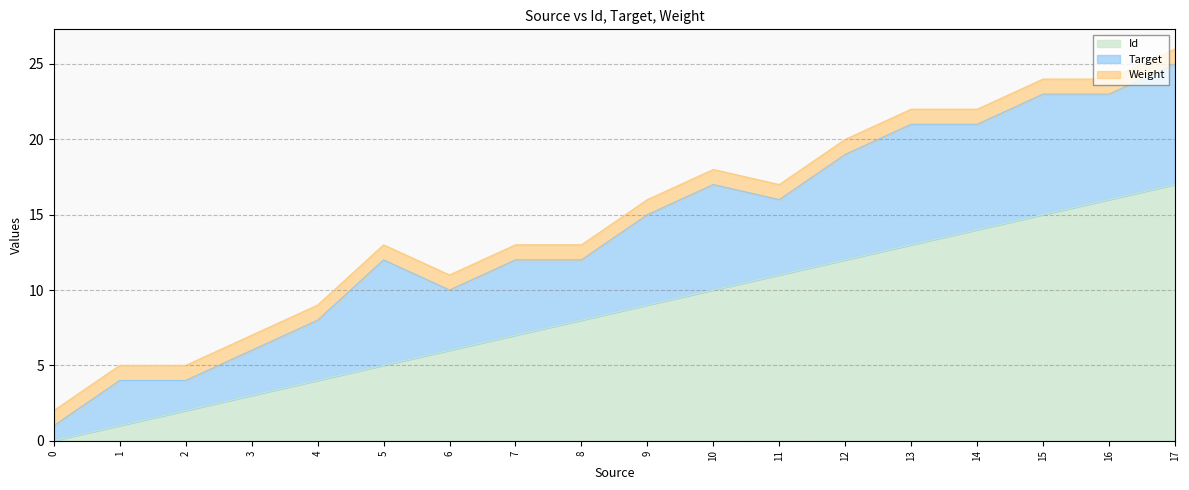

What is the sum of the Weight values at 5 and 10?

2